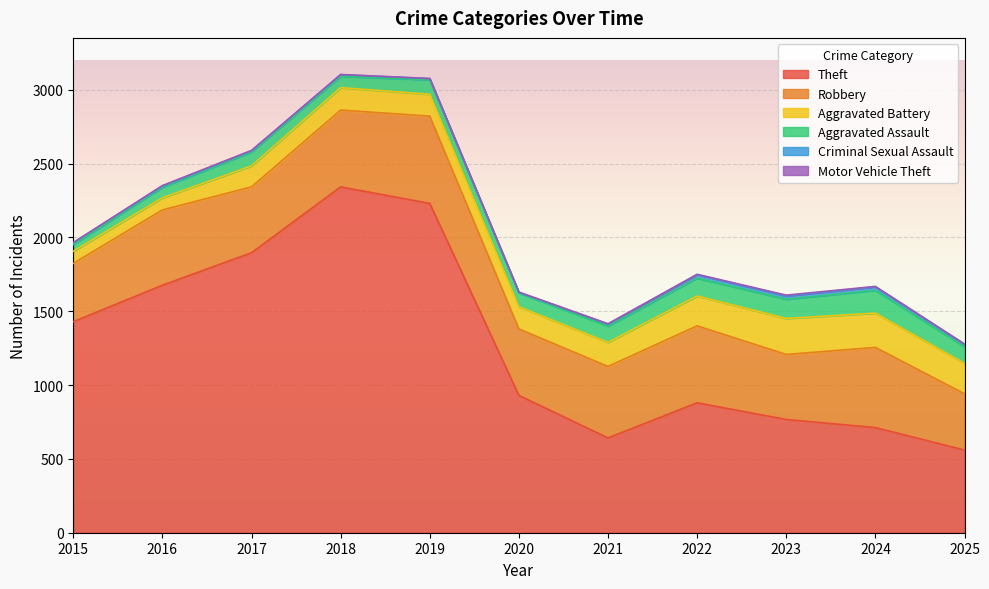

How many data points in Aggravated Assault are above 98?

5